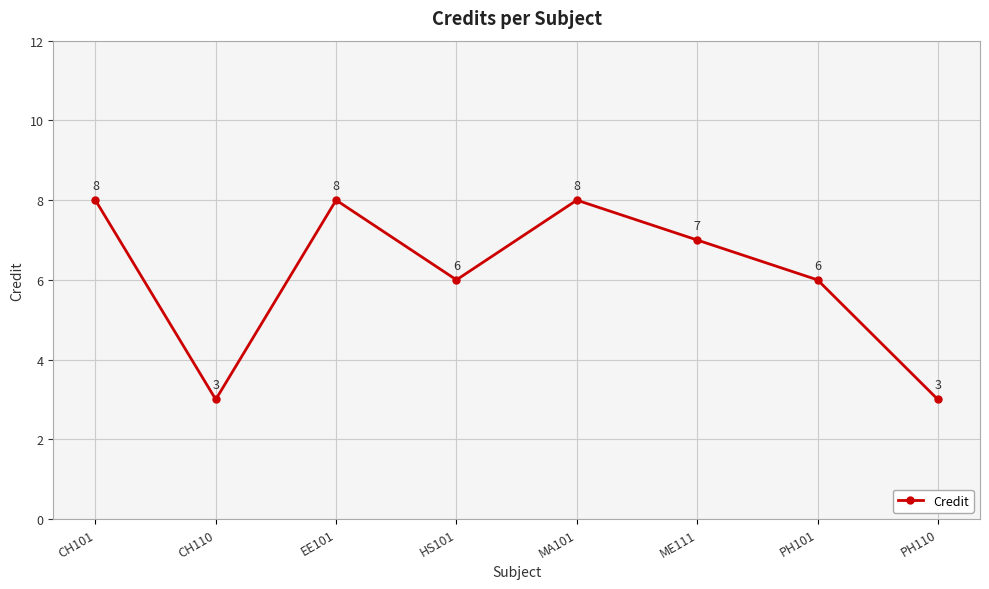

What is the difference between the maximum and minimum values?

5